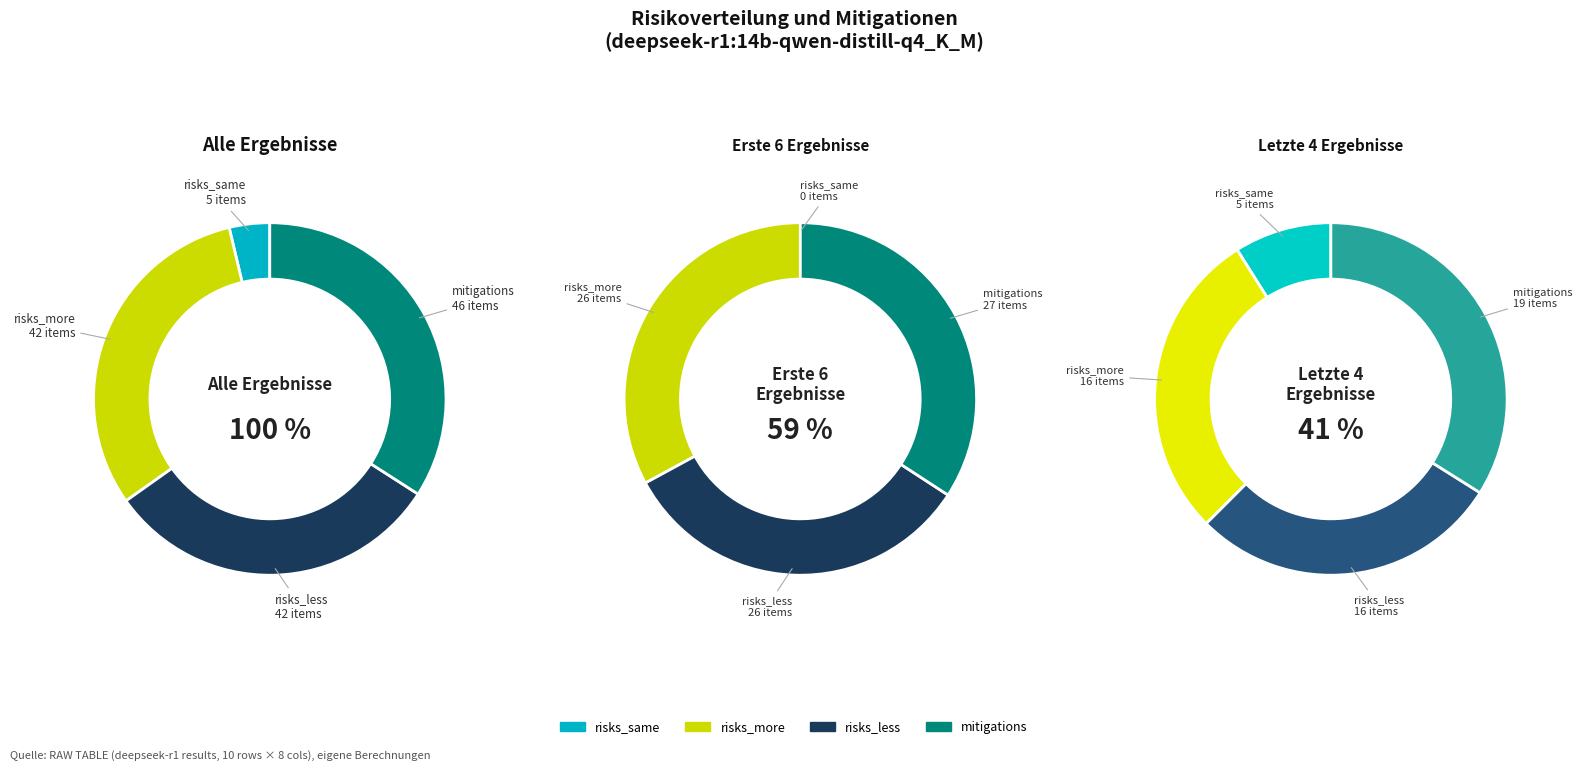

Is it true that 9 is 20% of the pie?

False